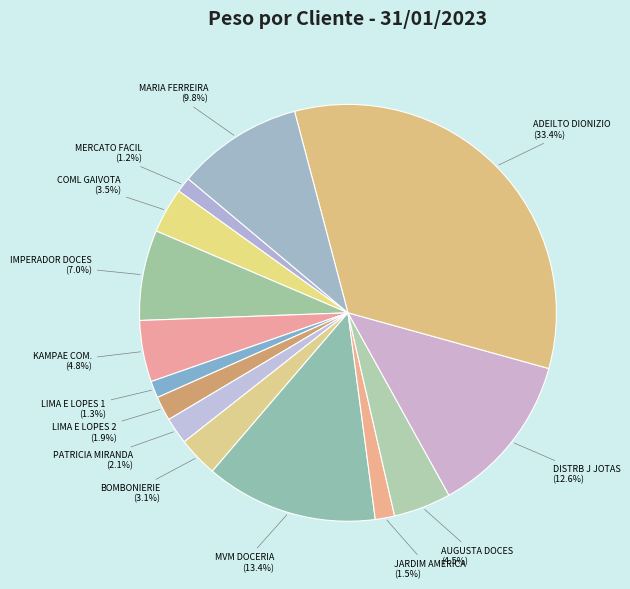

What is the largest slice in the pie chart?

ADEILTO DIONIZIO